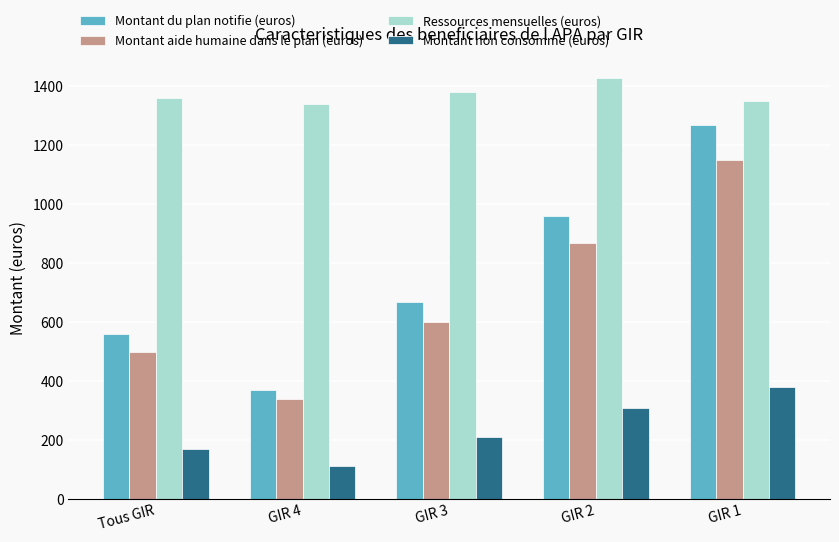

Reading right to left, extract all data points from this chart.

Montant du plan notifie (euros): 1270	960	670	370	560
Montant aide humaine dans le plan (euros): 1150	870	600	340	500
Ressources mensuelles (euros): 1350	1430	1380	1340	1360
Montant non consomme (euros): 380	310	210	110	170